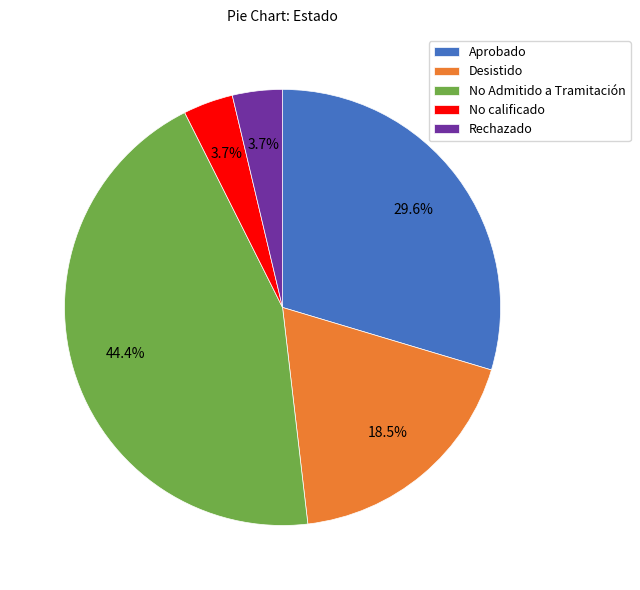

To the nearest percent, what is the average slice percentage?

20%